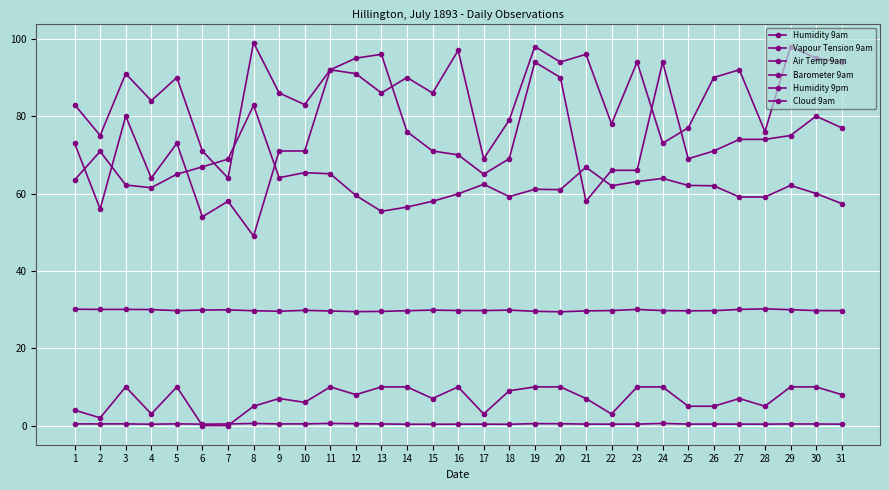

Rank the categories by Humidity 9pm value from lowest to highest.

7, 17, 6, 24, 2, 28, 25, 22, 18, 1, 10, 4, 9, 13, 15, 5, 14, 26, 3, 12, 11, 27, 20, 23, 31, 30, 21, 16, 19, 29, 8